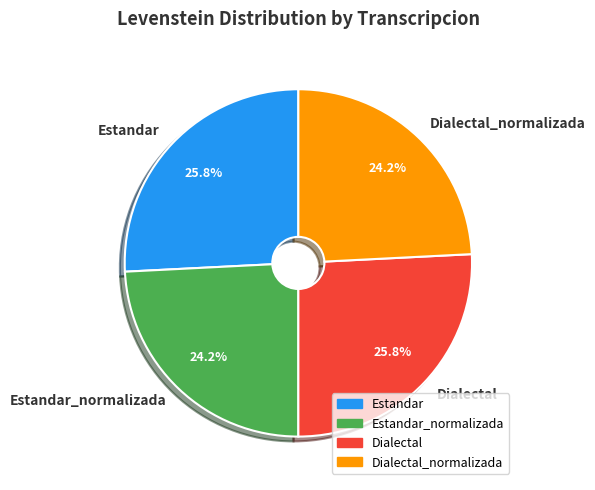

Approximately how many times larger is the value at Estandar compared to Dialectal_normalizada?

1.1